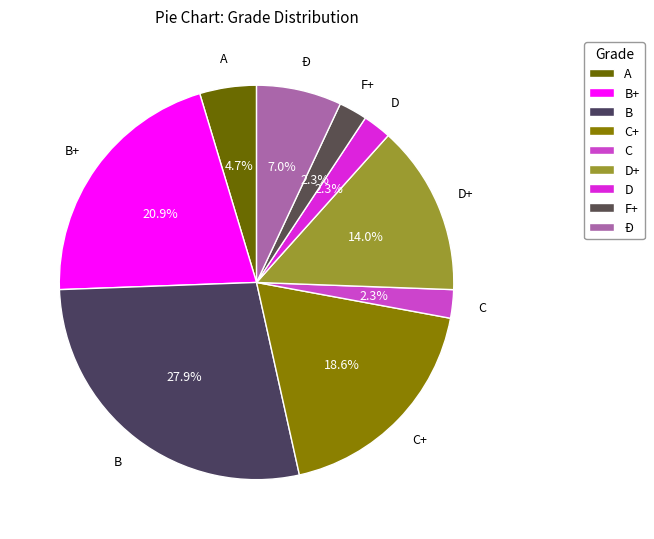

Which has a higher value, D or B+?

B+